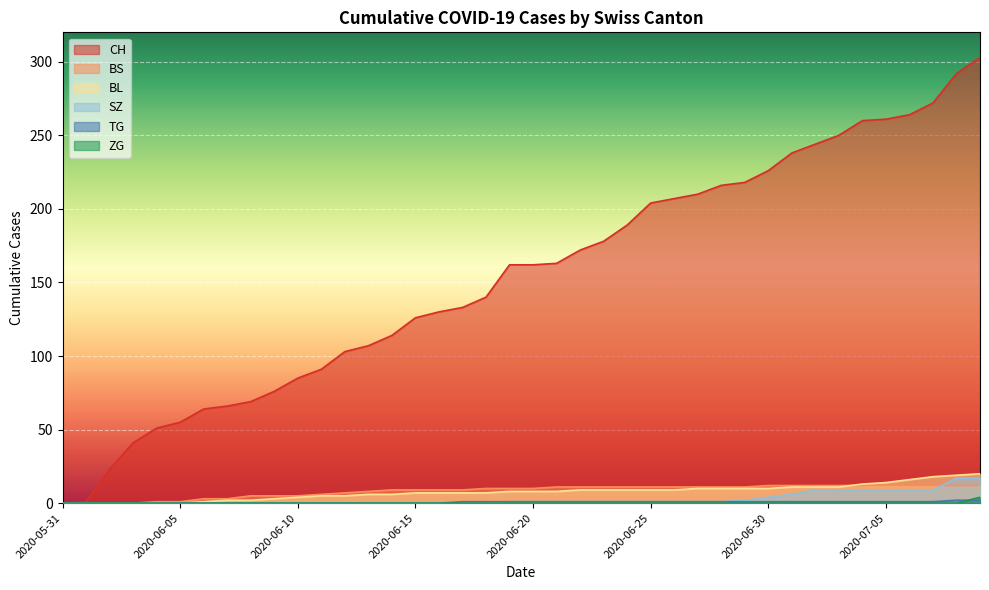

What position from the left is 2020-06-19?

20